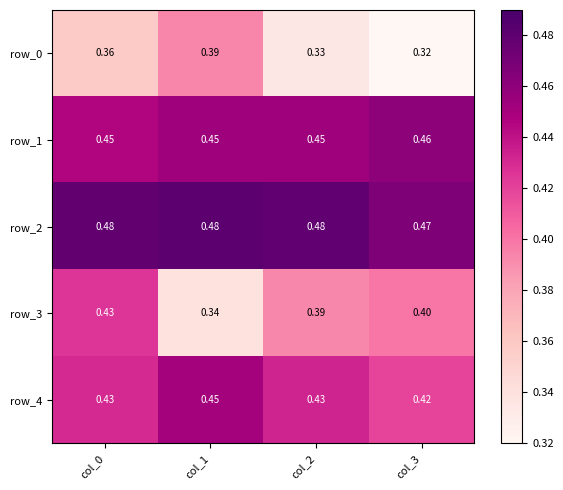

Between col_0 and col_2, which series saw the biggest shift?

row_3